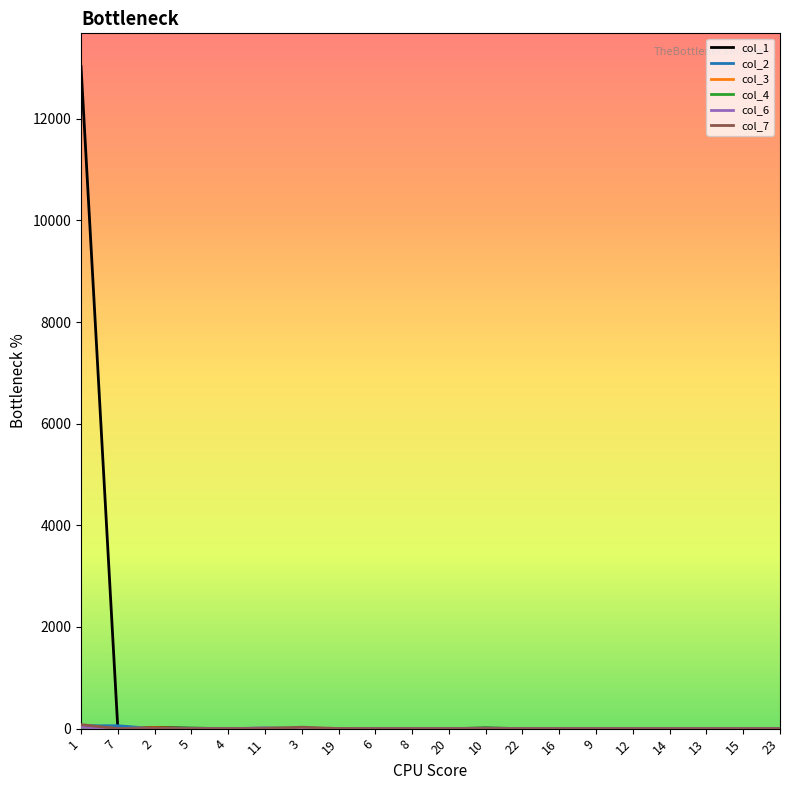

Which series has the largest range (max minus min)?

col_1